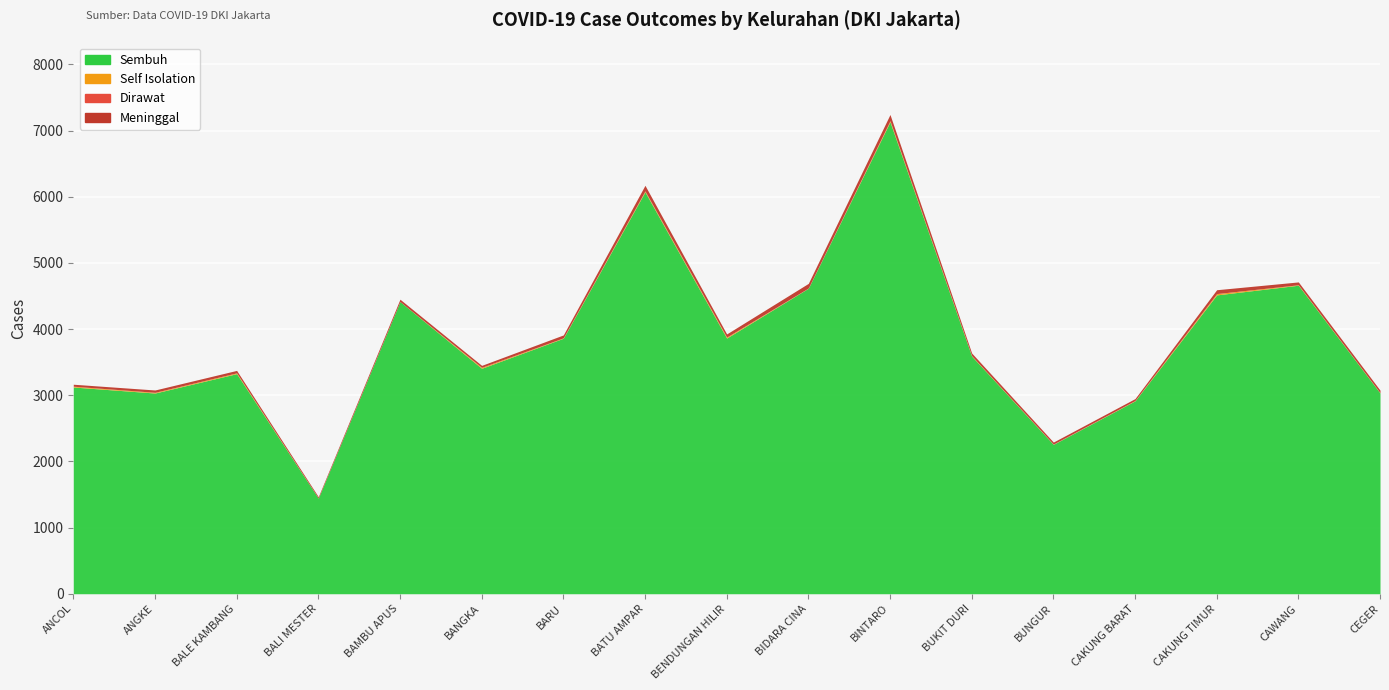

What is the total value across all series at BAMBU APUS?

4451